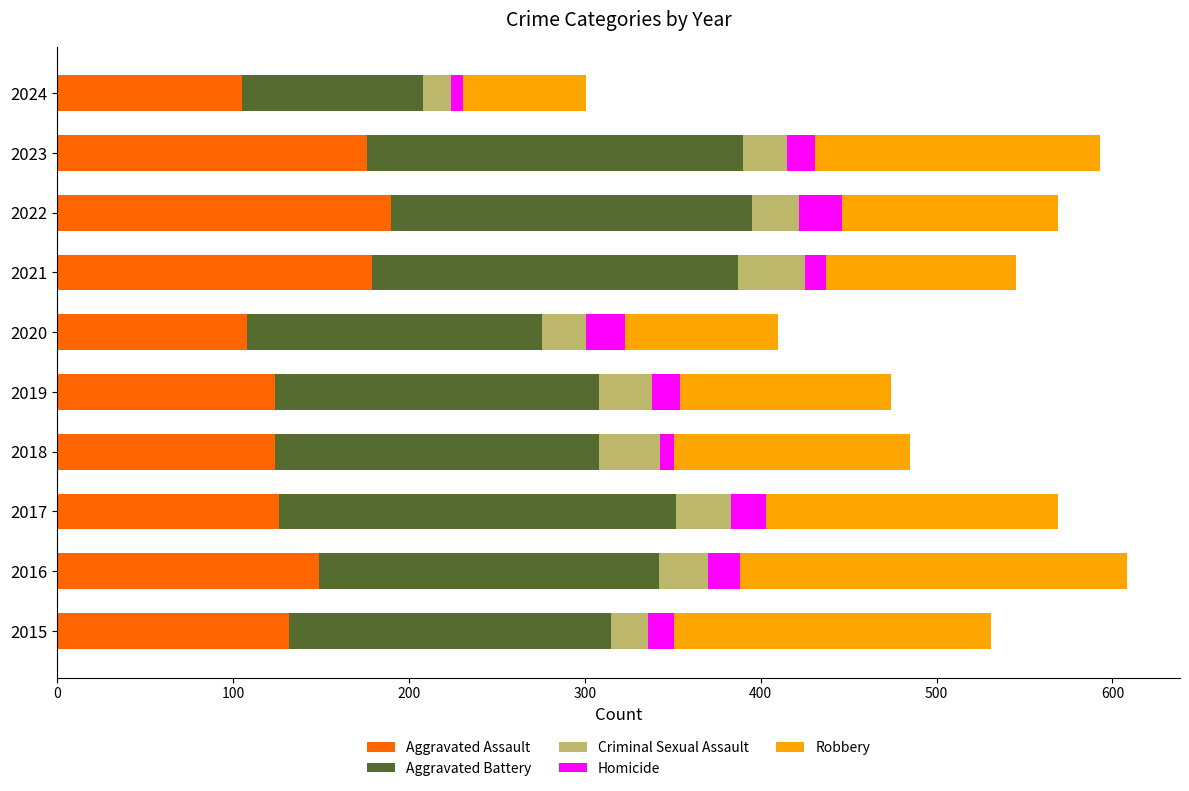

The Aggravated Assault series shows 126 at 2017. True or false?

True